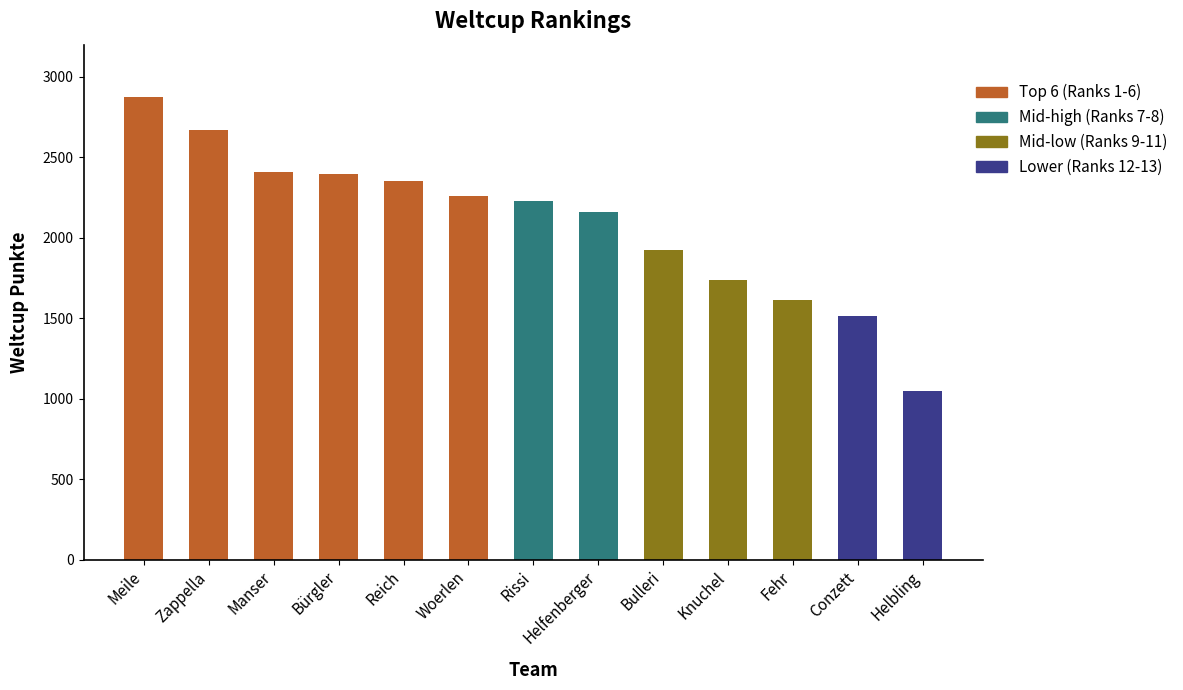

At which label is the value closest to 1959?

Bulleri